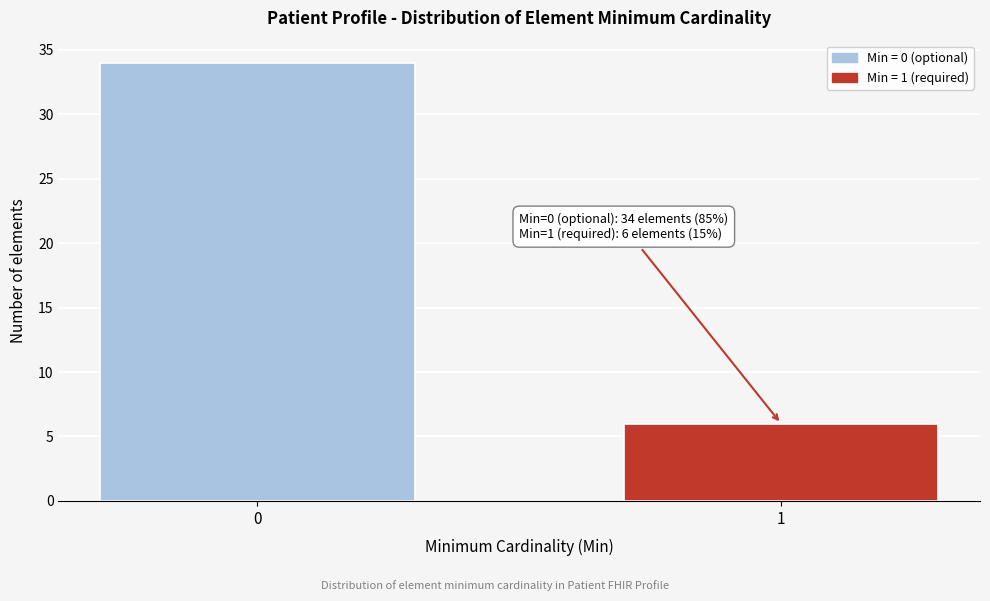

Reading left to right, list all the values displayed in this chart.

0=34	1=6